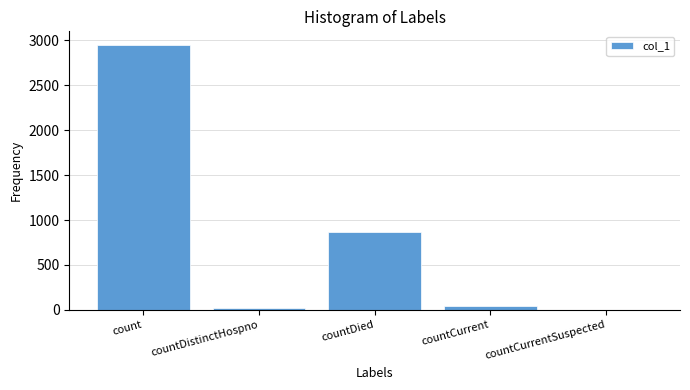

What is the greatest value displayed?

2953